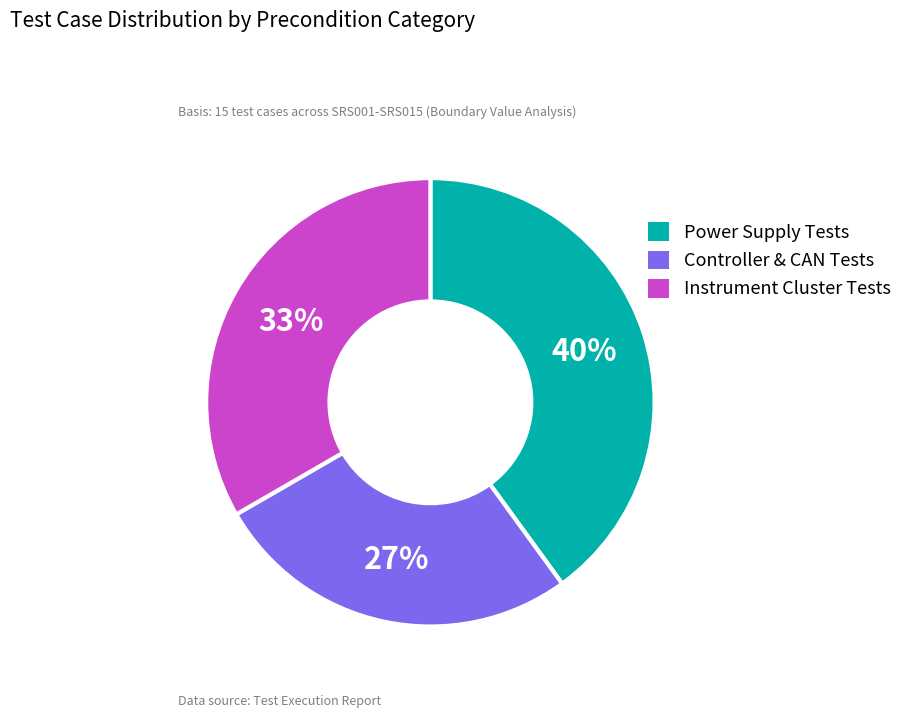

To the nearest percent, what is the difference between the largest and smallest slice percentages?

13%